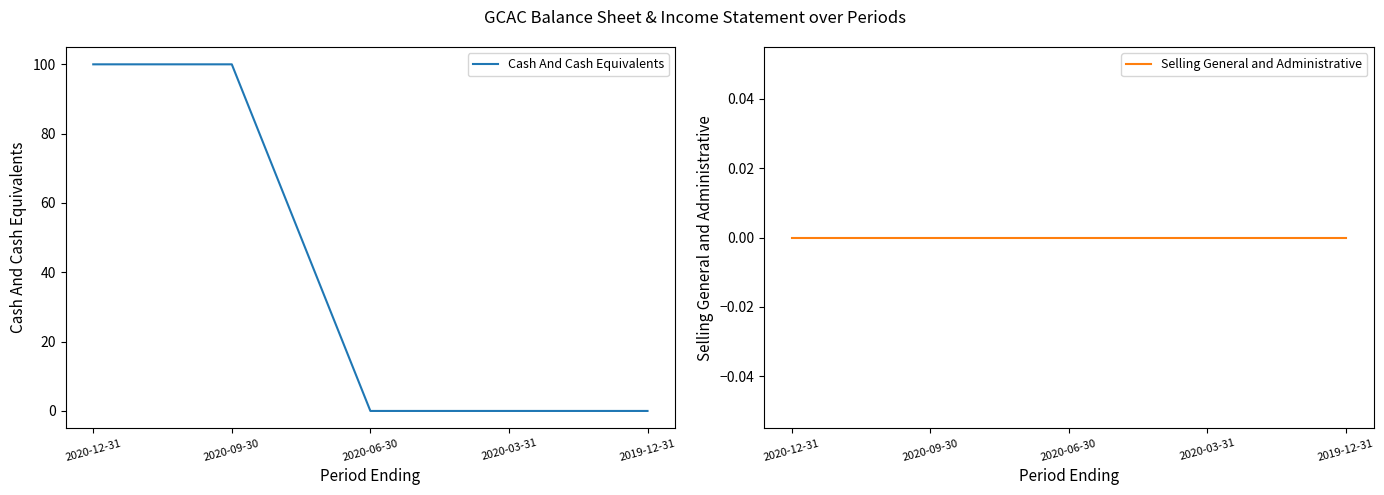

List the labels in order of Selling General and Administrative value, smallest first.

2020-12-31, 2020-09-30, 2020-06-30, 2020-03-31, 2019-12-31